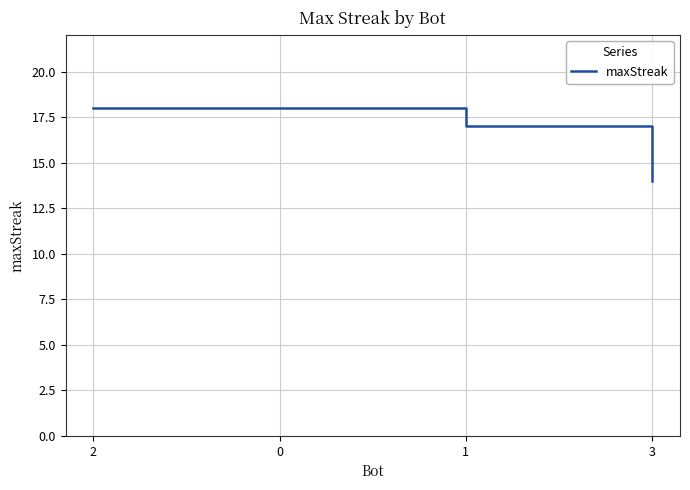

At which category does the chart reach its minimum across all series?

3